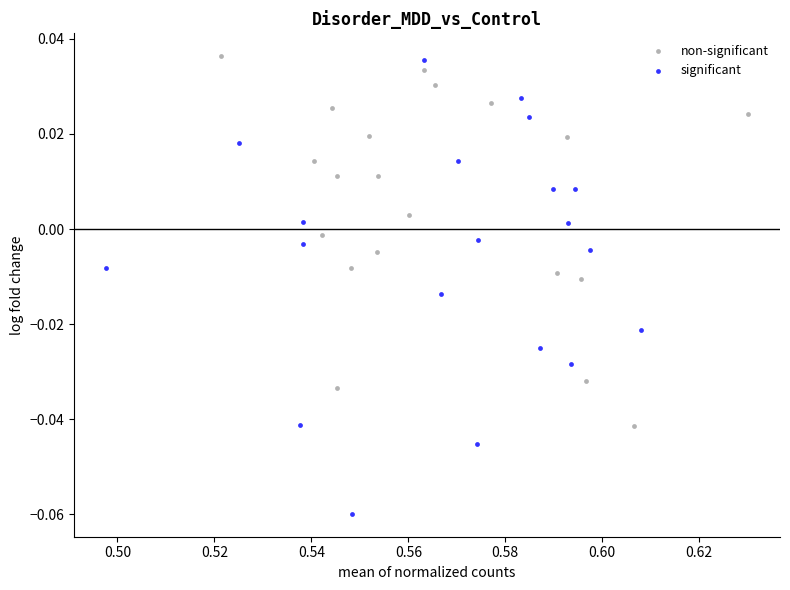

What are all the series names shown in the legend?

non-significant, significant